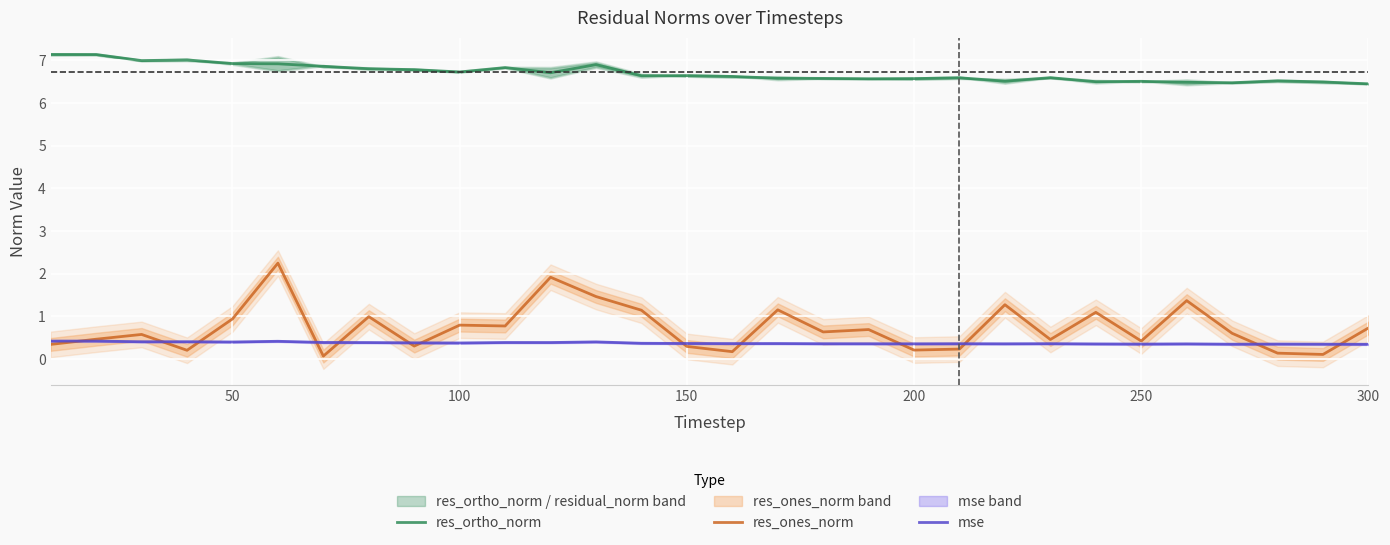

How many data points does each series have?

30